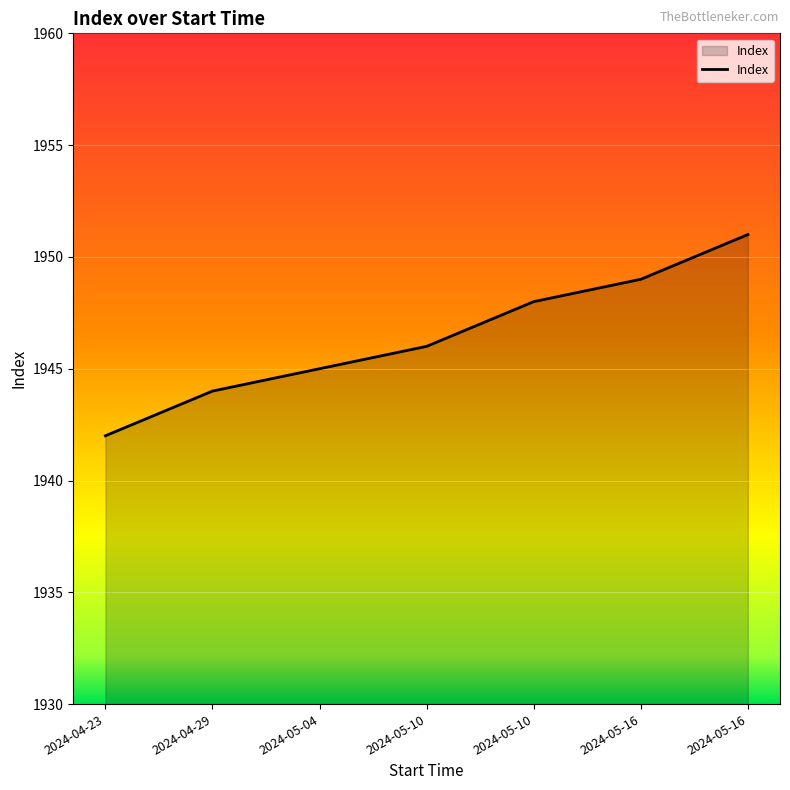

List the labels in order of value, smallest first.

2024-04-23, 2024-04-29, 2024-05-04, 2024-05-10, 2024-05-10, 2024-05-16, 2024-05-16